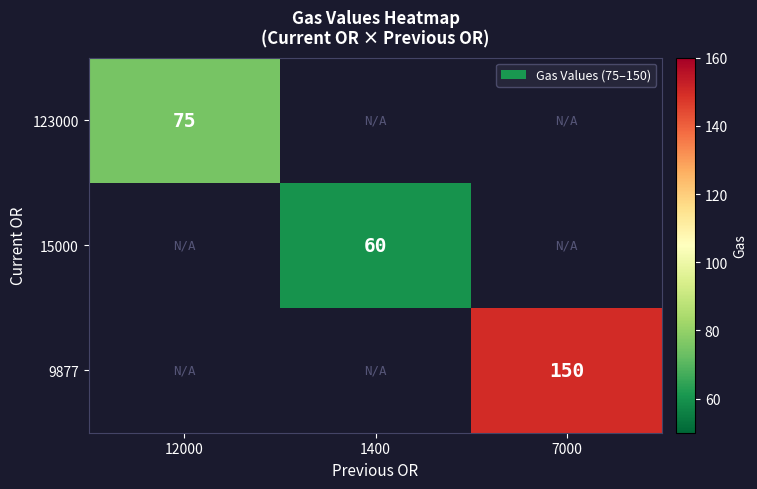

The value of 9877 at 7000 is 39. True or false?

False